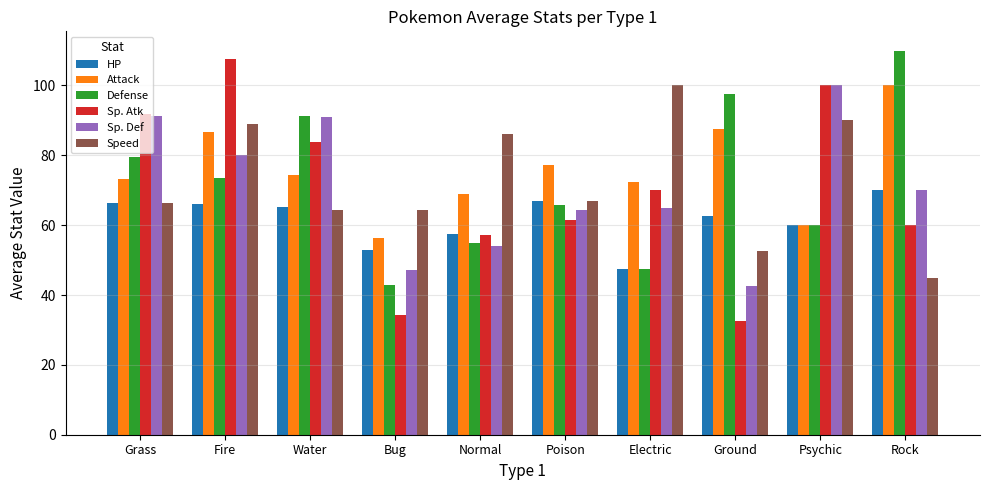

True or false: Speed has a value of 64.2 at Water.

True